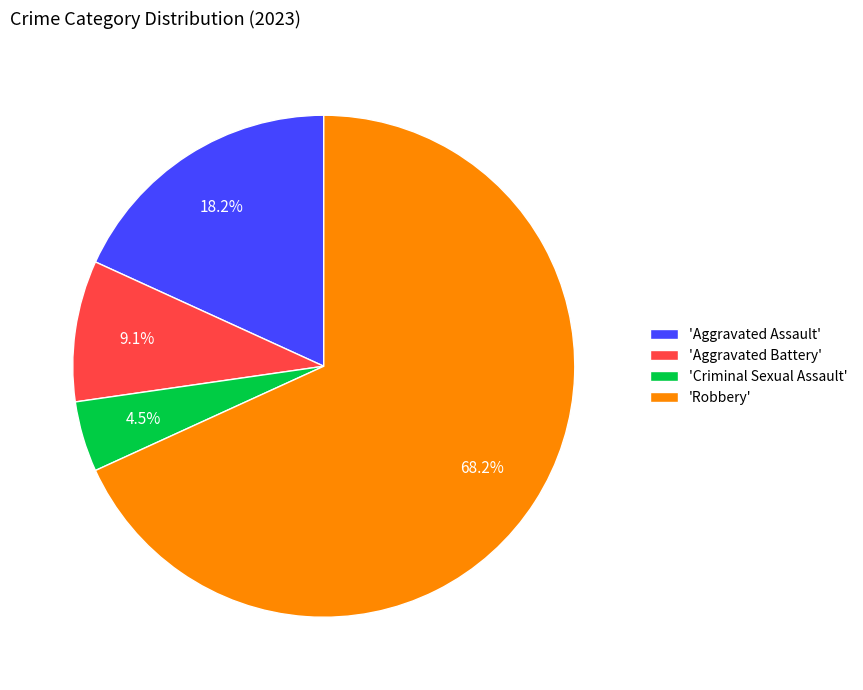

How much of the chart is everything except 'Aggravated Assault'?

81.8%